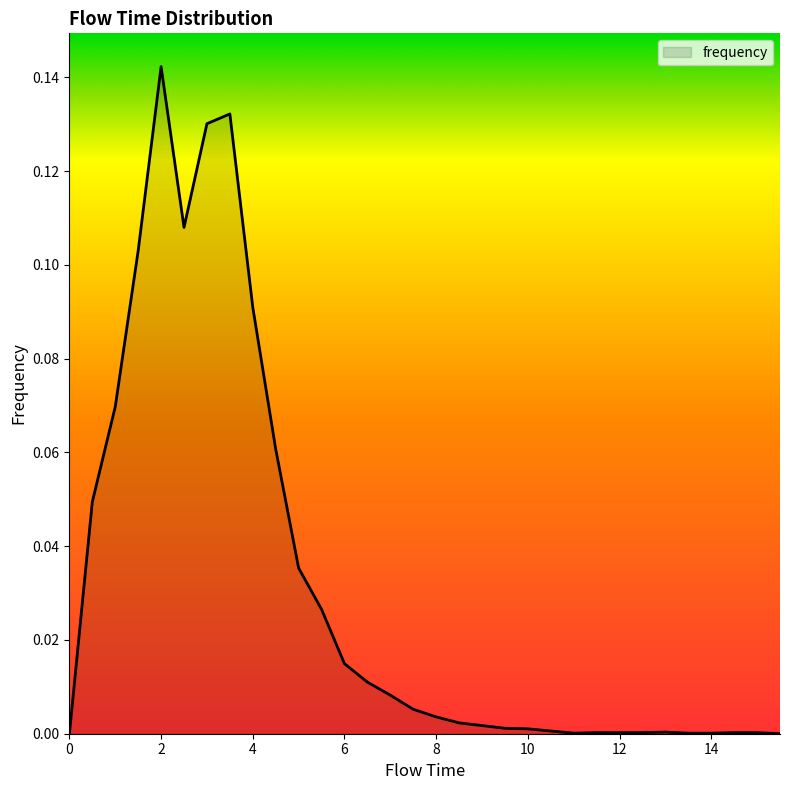

How many interior local peaks (higher than both neighbors) does the data have?

3